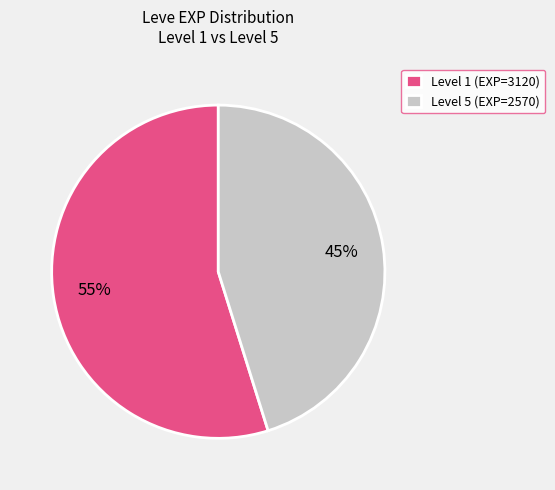

True or false: Level 5 (EXP=2570) accounts for 38% of the total.

False